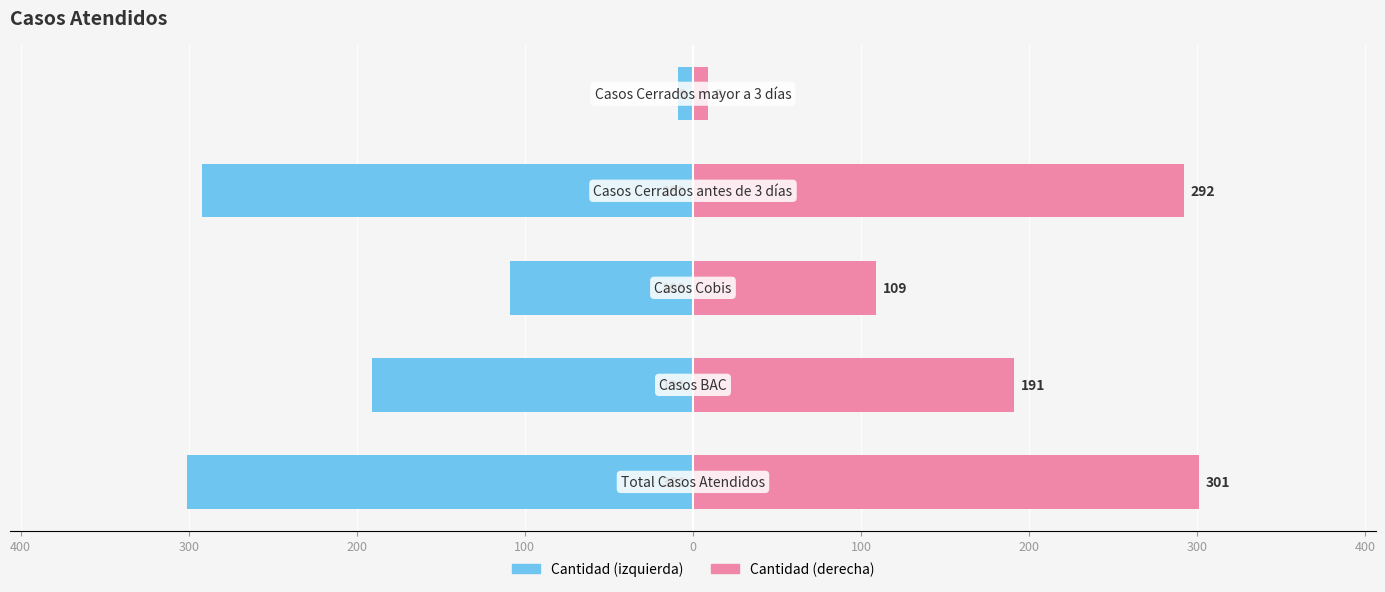

What is the highest value of the Cantidad (derecha) series?

301